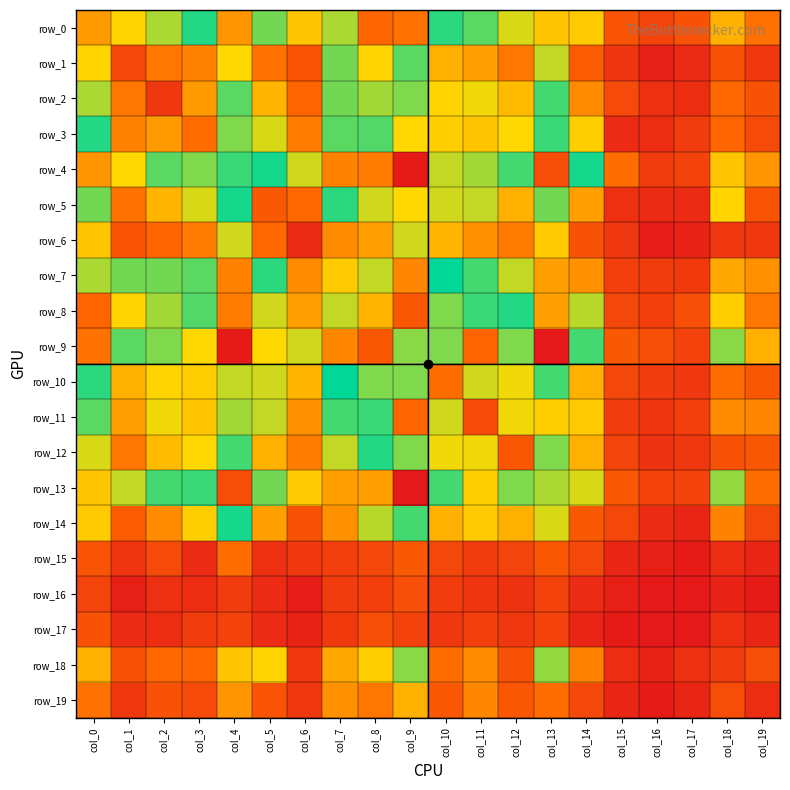

How many series are shown in this chart?

20